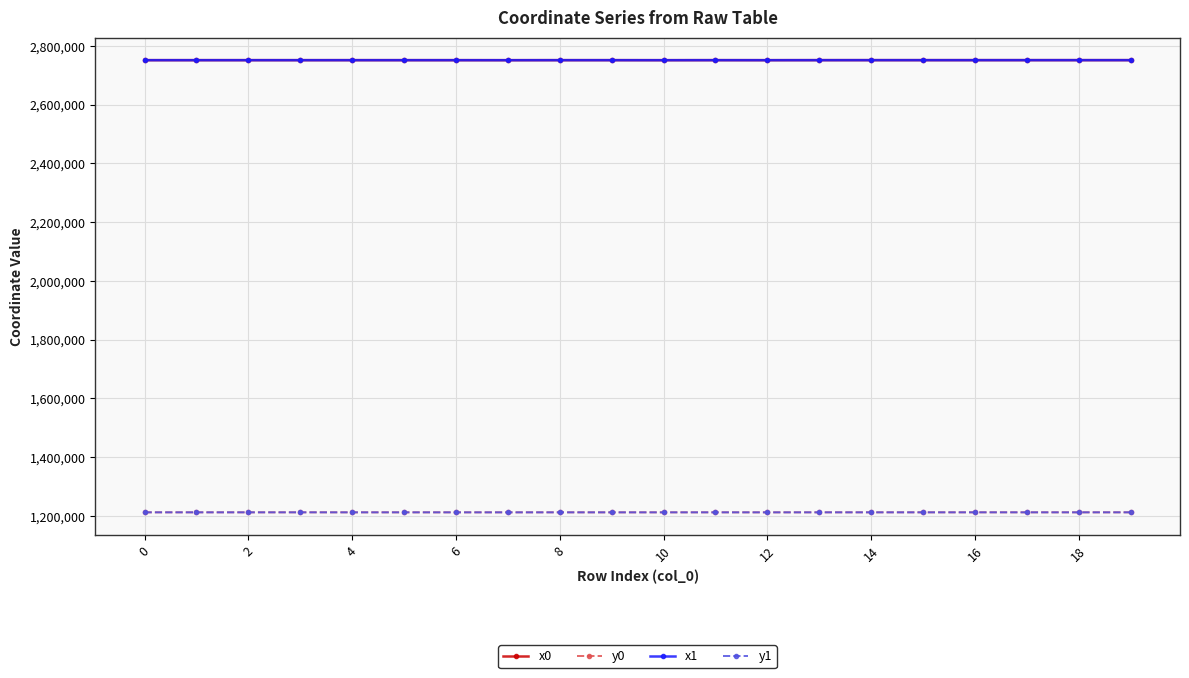

What is the value of the x0 point at the 14th from the left?

2751168.6